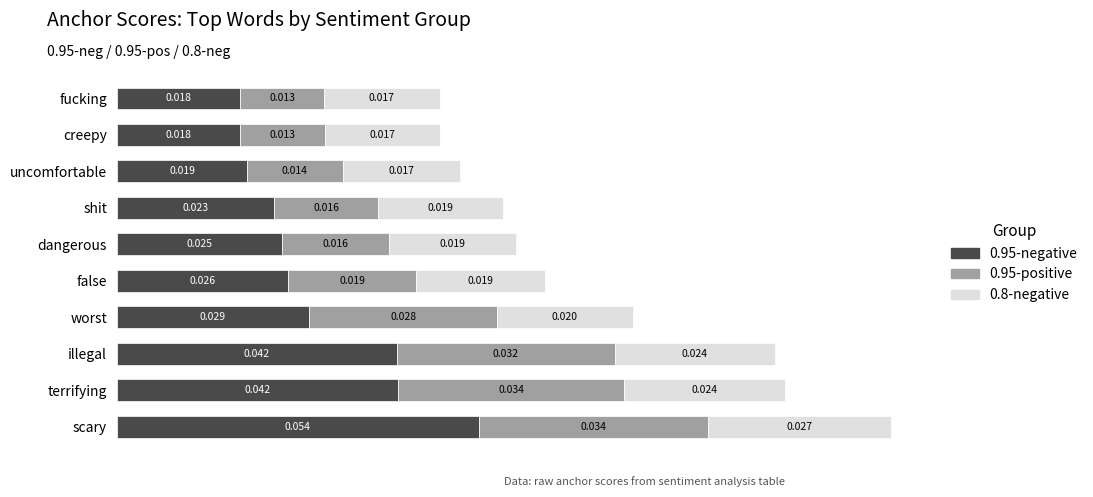

Which category has the highest value in the 0.95-negative series?

scary